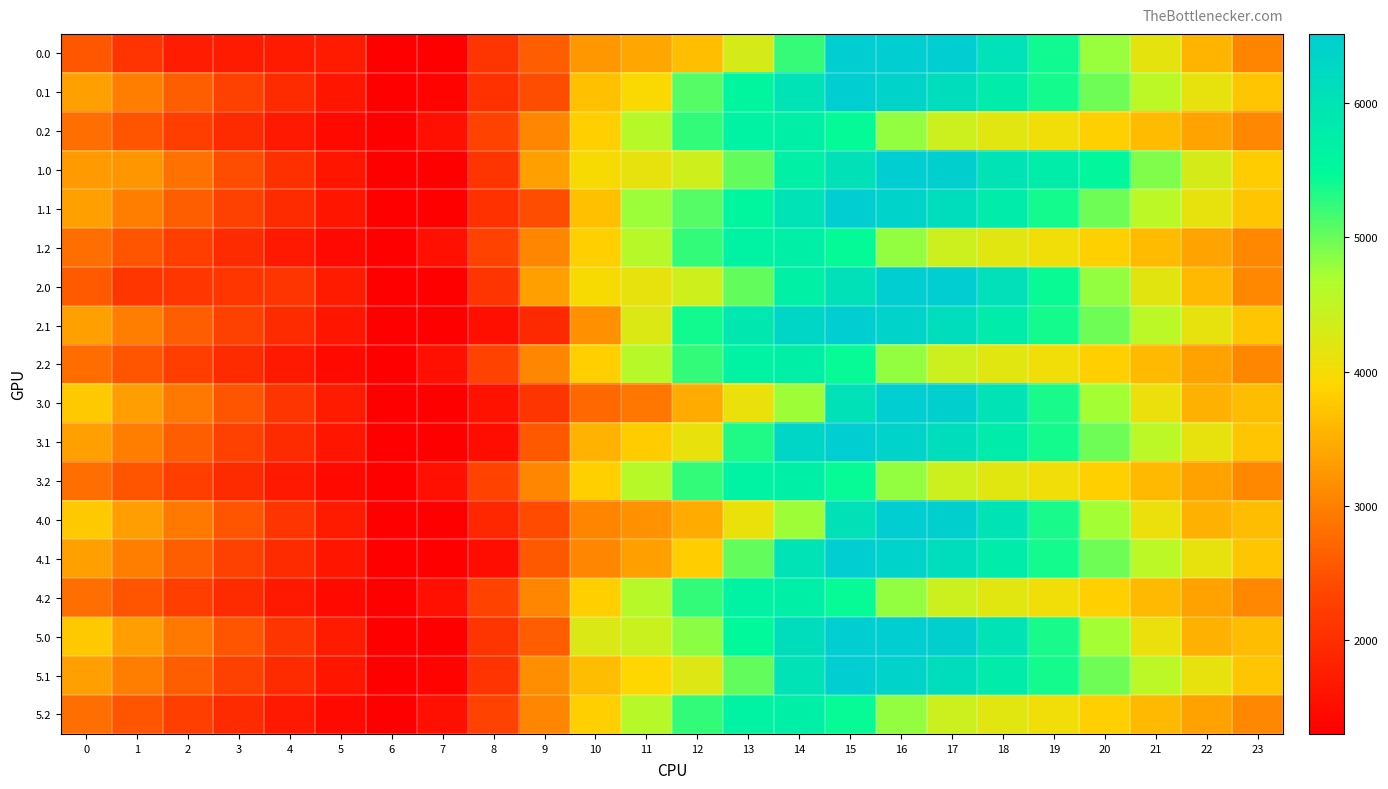

Which label corresponds to the largest value in the chart?

15